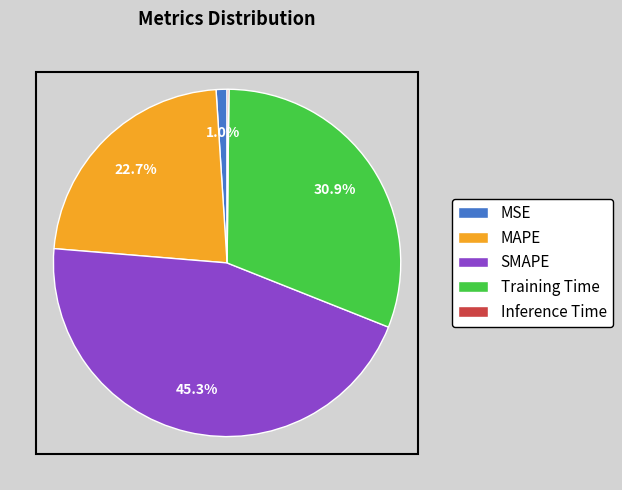

Is there a majority slice in this chart?

No